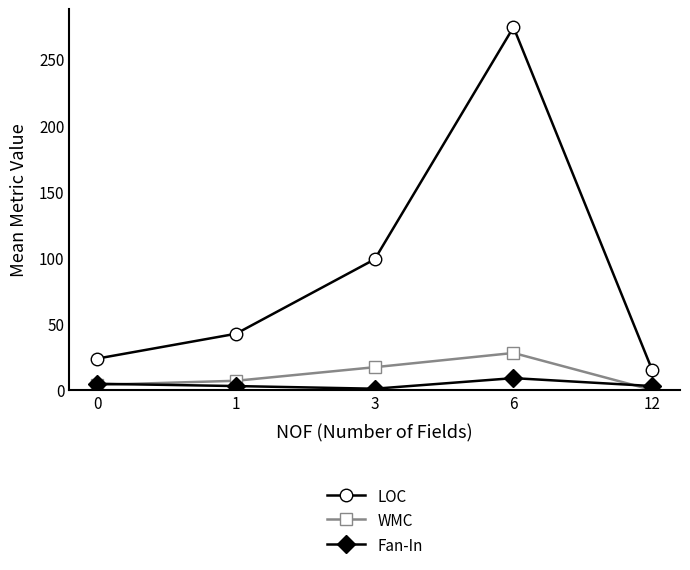

How many lines are shown in the chart?

3